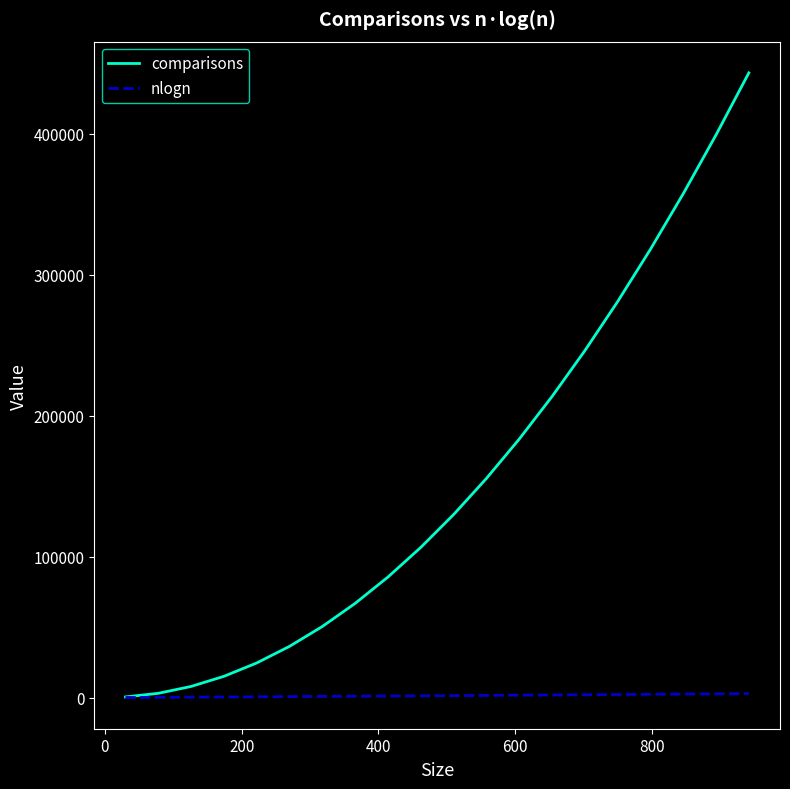

Rank the series by their maximum value, from lowest to highest.

nlogn, comparisons